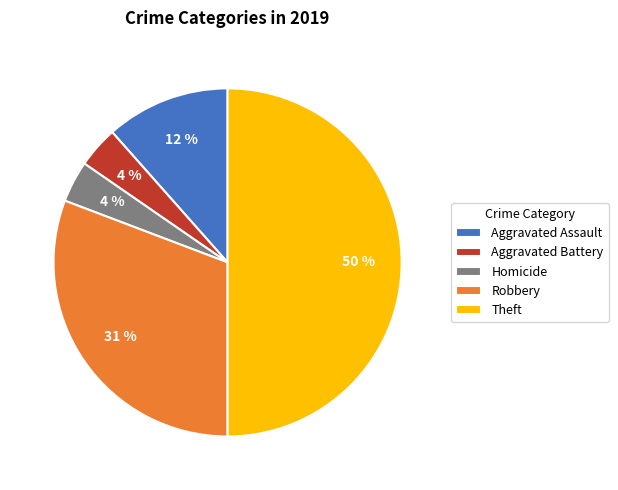

How many slices are in this pie chart?

5